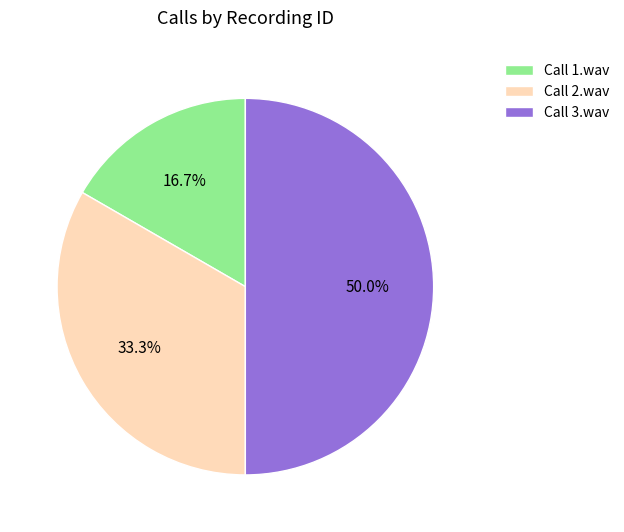

Rank the categories by value from lowest to highest.

Call 1.wav, Call 2.wav, Call 3.wav